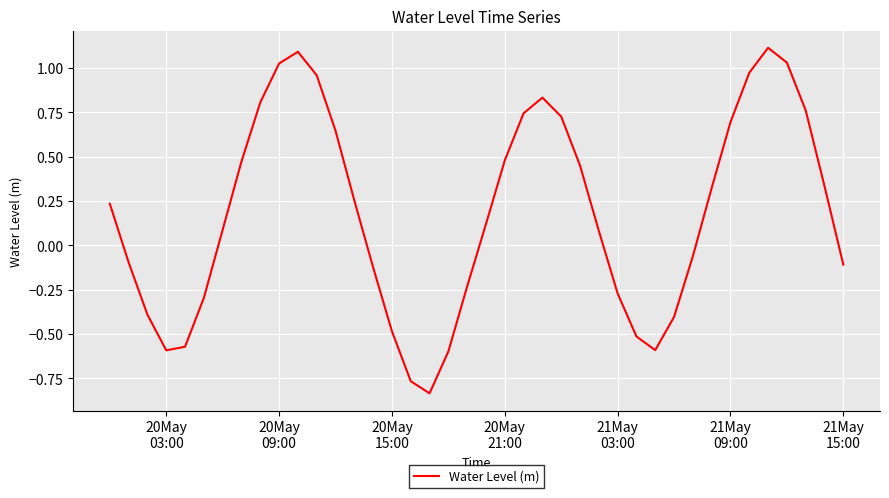

What is the maximum value shown in the chart?

1.1